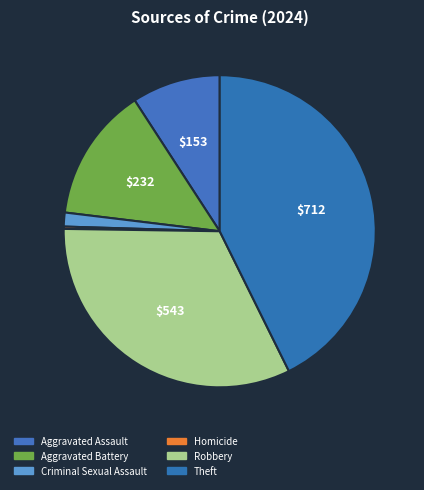

Do Theft and Criminal Sexual Assault together represent more than half of the pie?

No